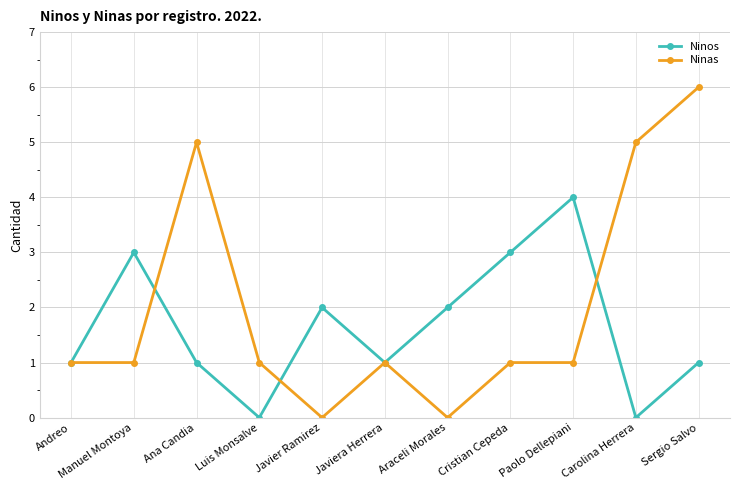

At which label does Ninos reach its peak?

Paolo Dellepiani